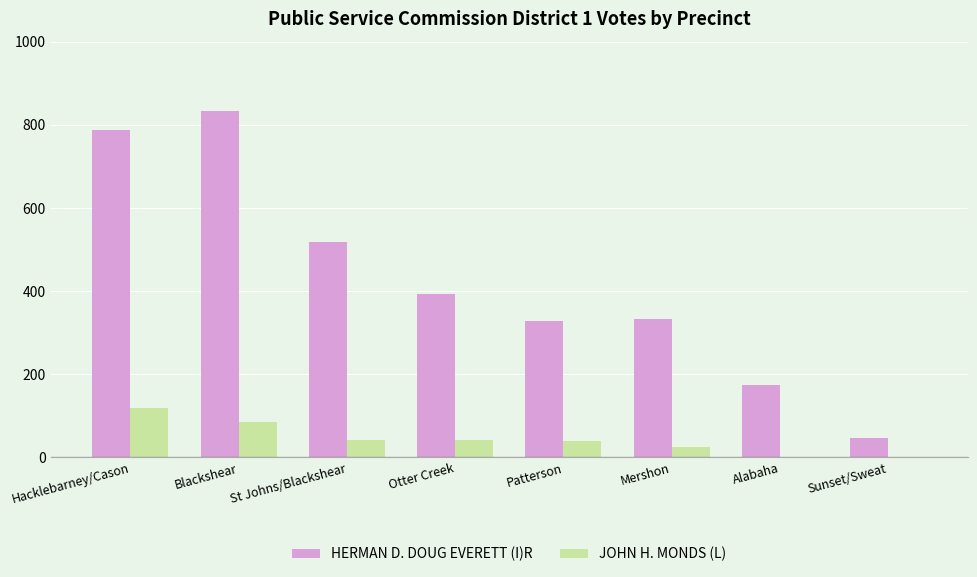

Which series has the largest total across all categories?

HERMAN D. DOUG EVERETT (I)R